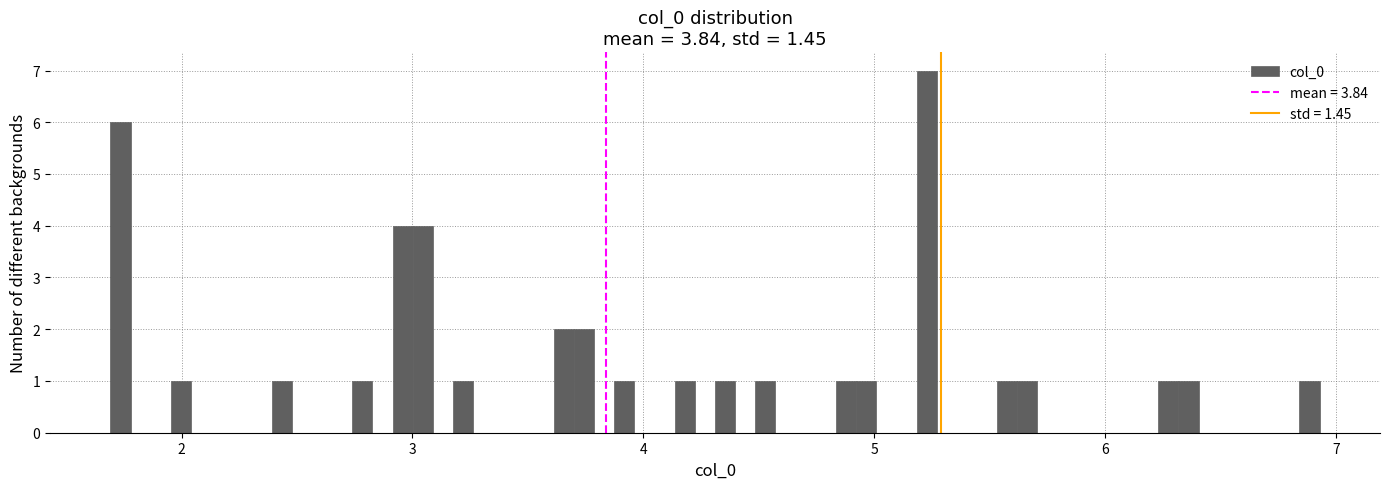

Around what value on the x-axis is the tallest bar? Give the approximate position of its centre, as read against the axis.

5.2